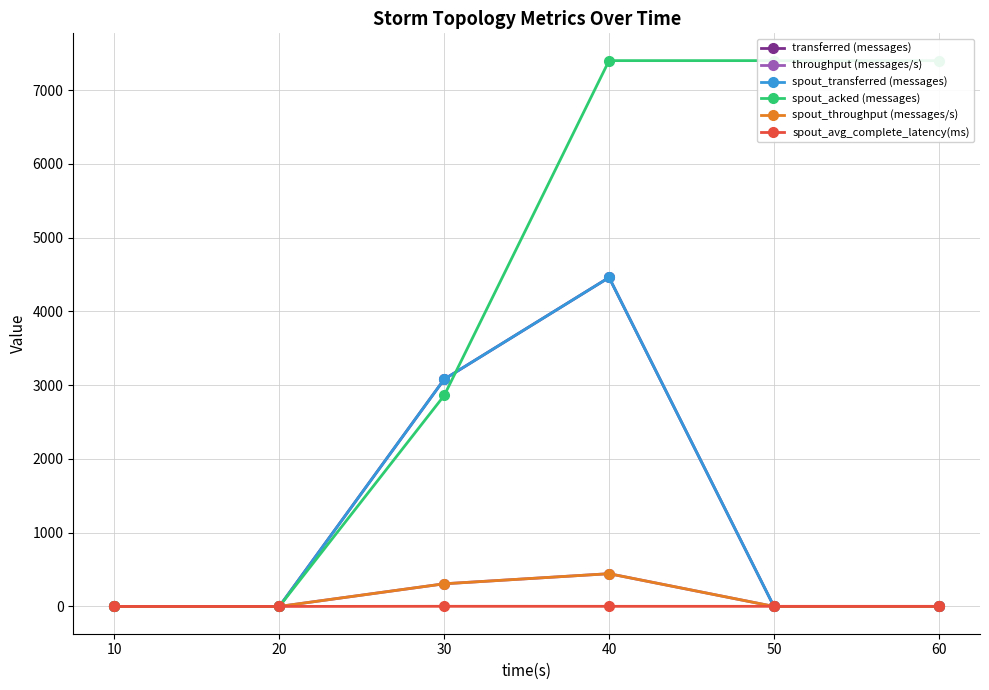

Is the value of spout_avg_complete_latency(ms) at 30 greater than the value of spout_transferred (messages) at 60?

Yes